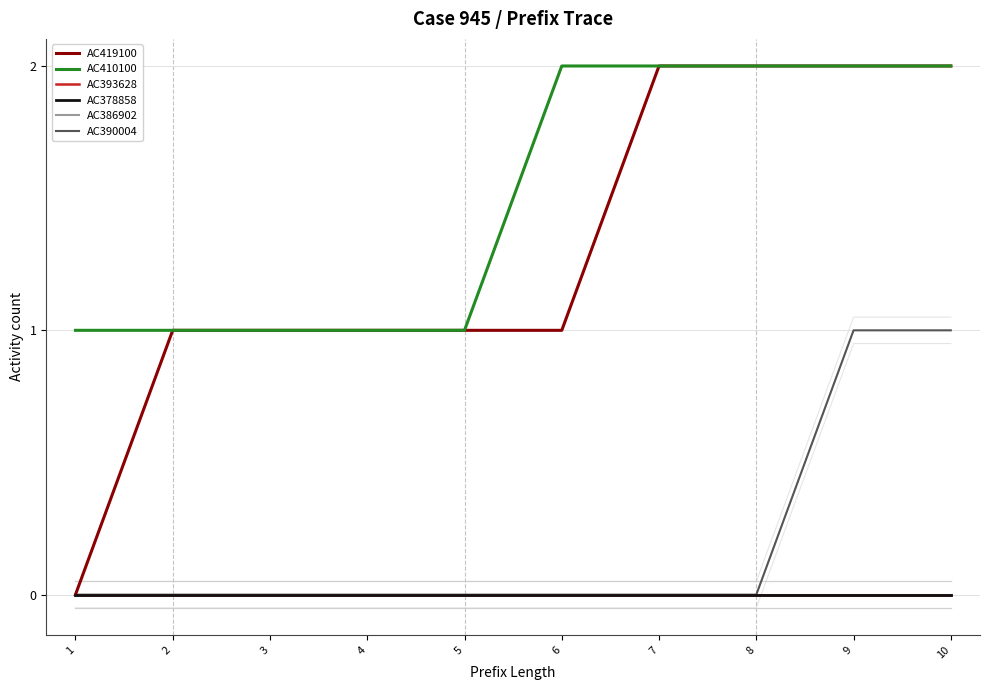

What is the total value across all series at 5?

2